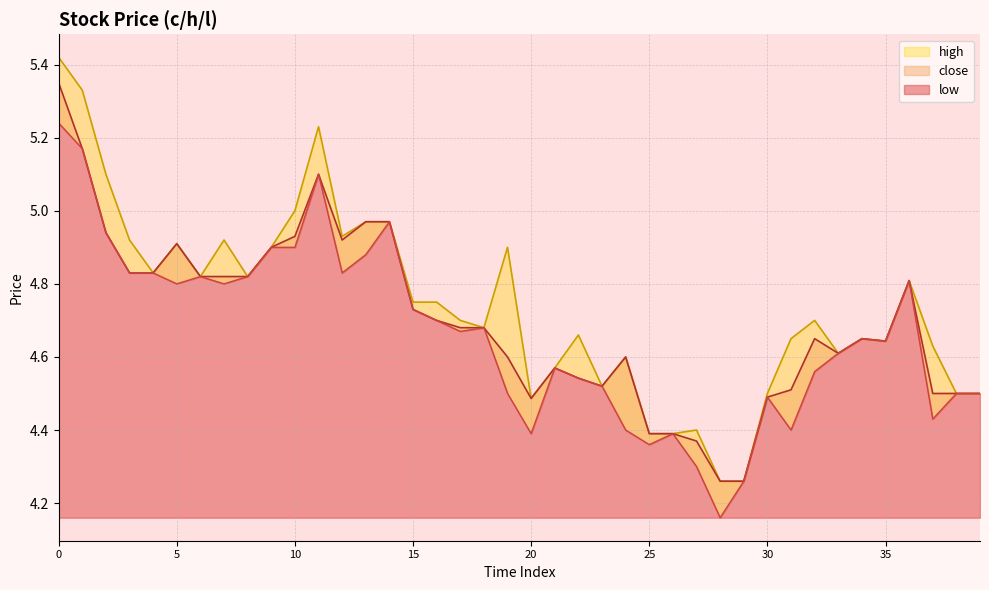

Between 32 and 24, which is larger?

32